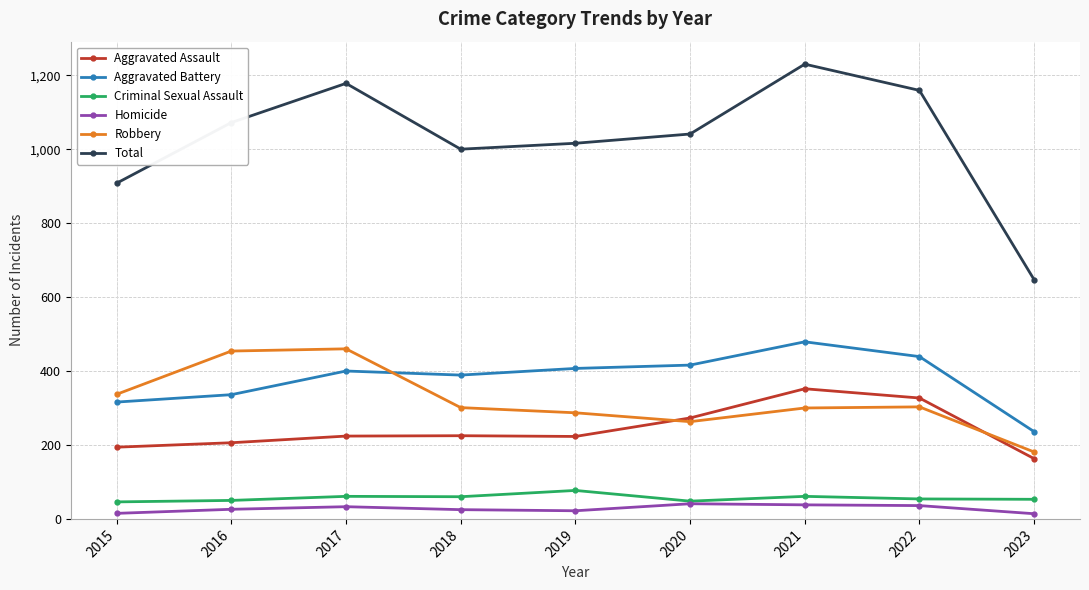

Which series has the largest range (max minus min)?

Total